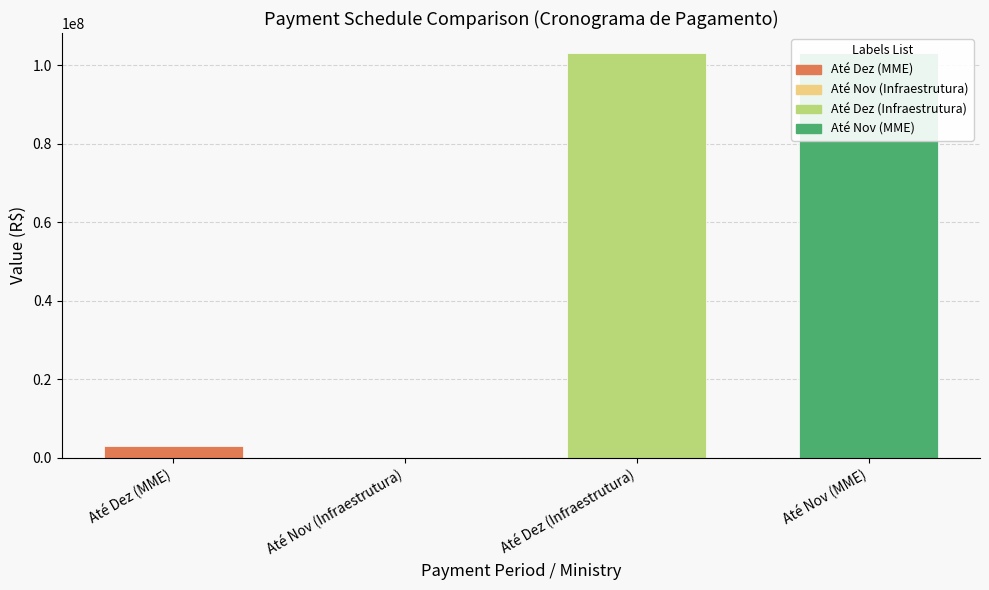

Which series has the largest range (max minus min)?

Até Dez